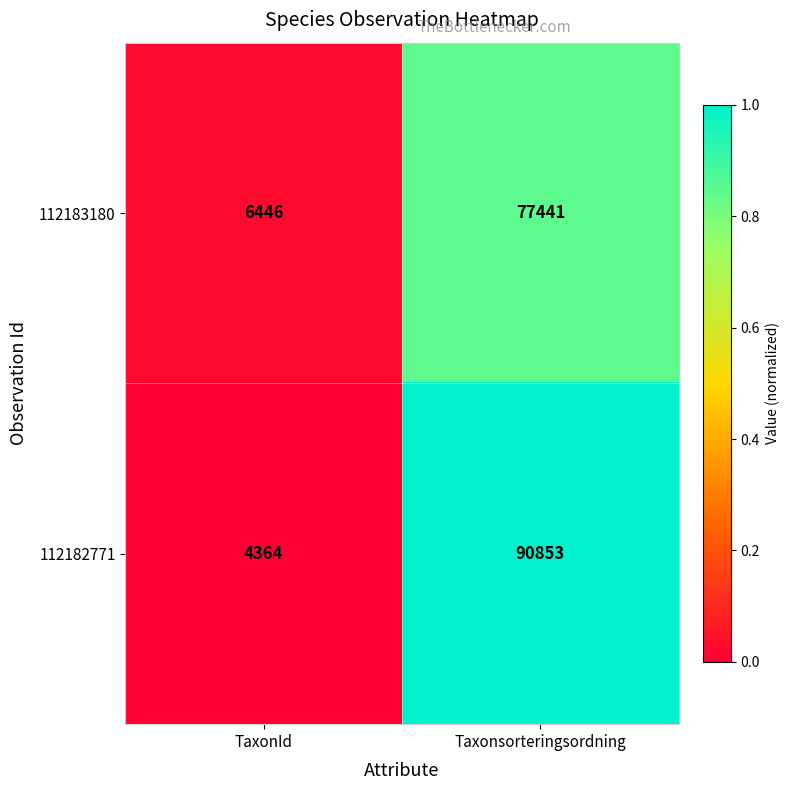

At which category does the chart reach its minimum across all series?

TaxonId